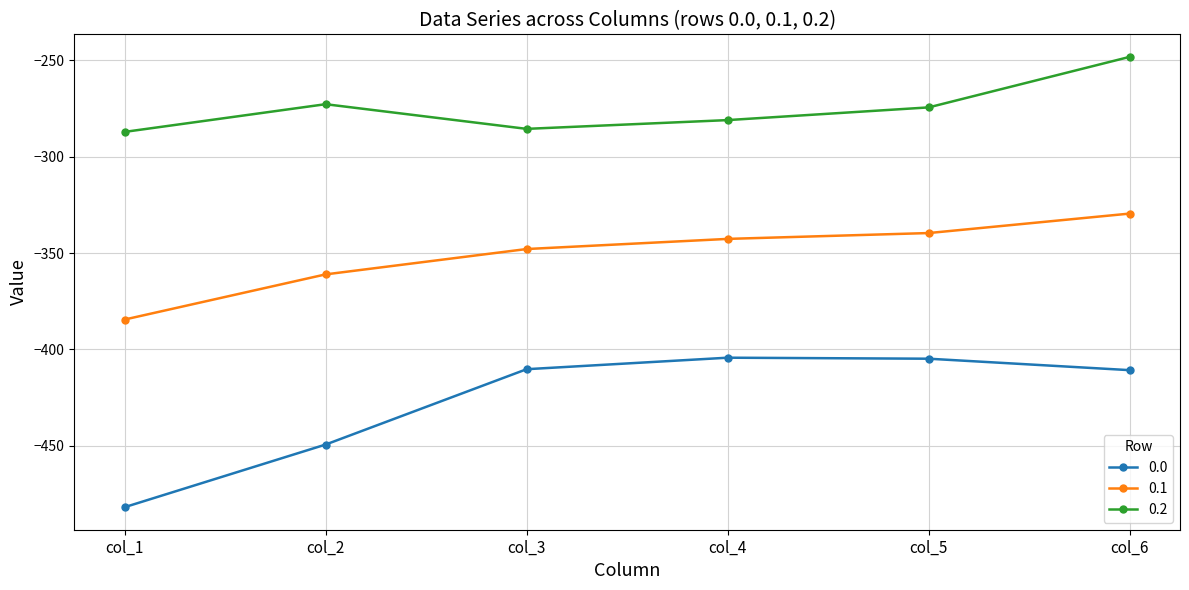

True or false: 0.2 and 0.1 cross at least once.

False